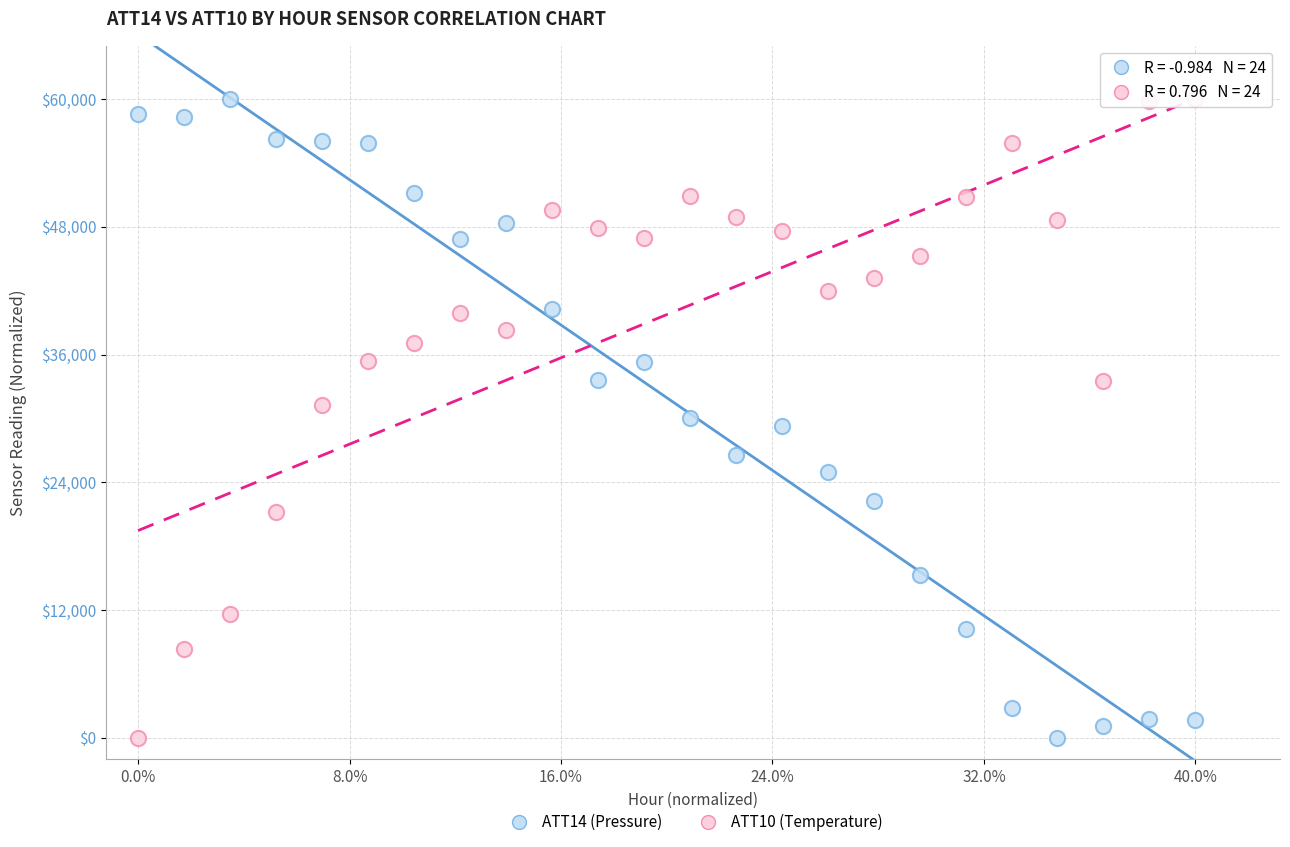

What is the X range (max minus min) for the scatter plot?

1.0